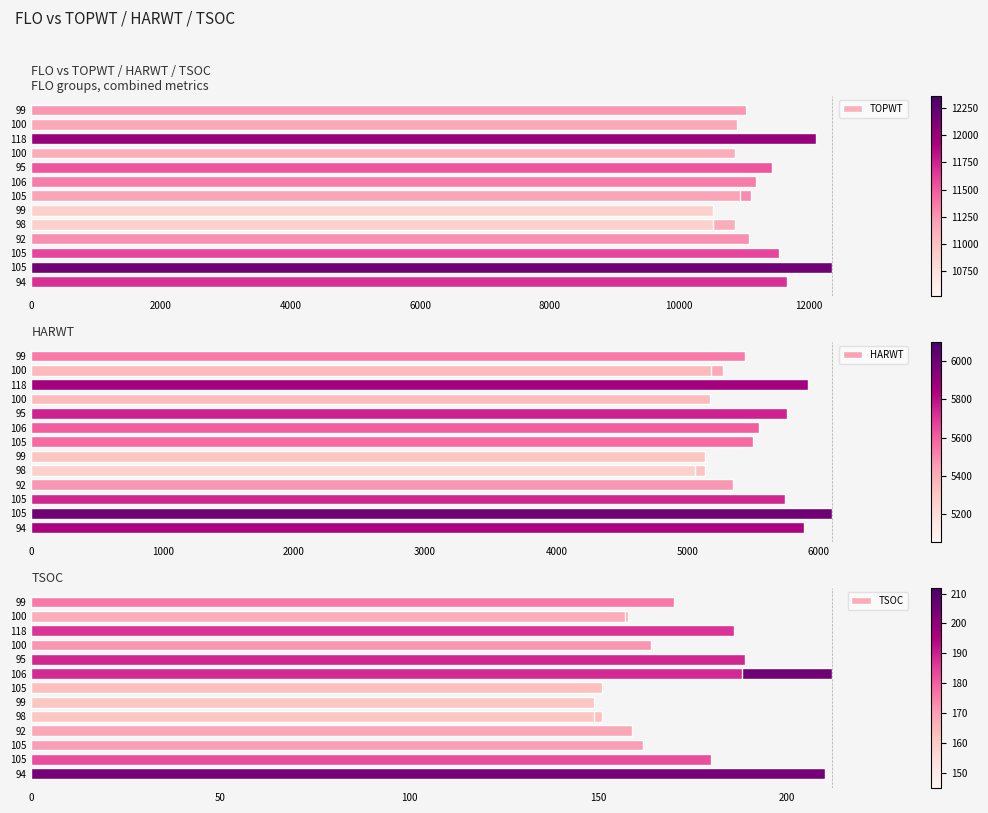

True or false: TOPWT has a value of 10862 at 100.

True